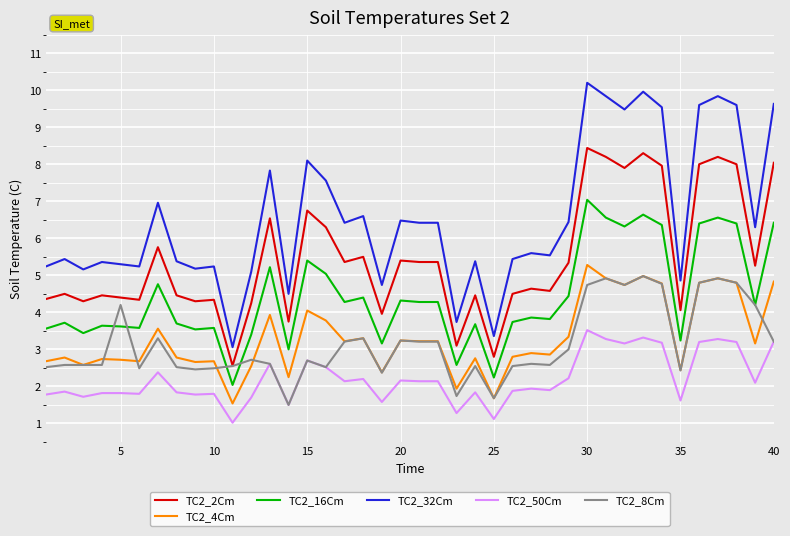

What is the maximum value shown in the chart?

10.2